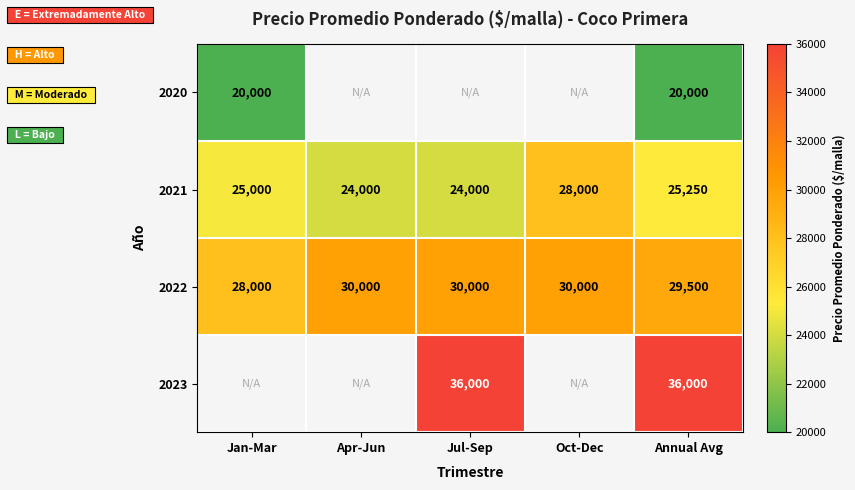

The 2022 series shows 30000 at Jul-Sep. True or false?

True